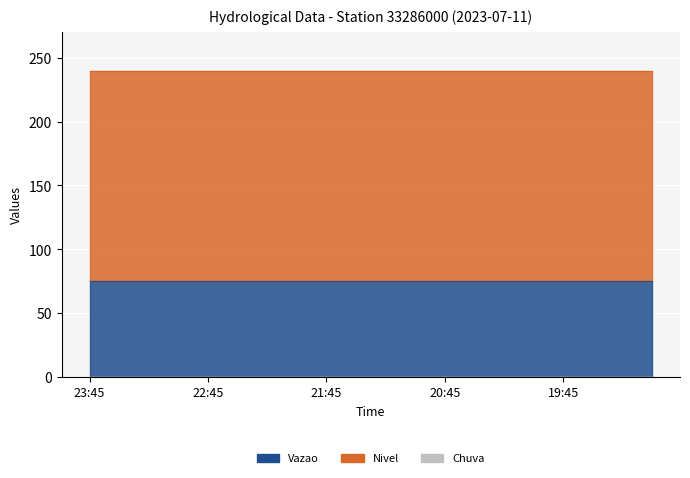

True or false: Chuva and Vazao cross at least once.

False